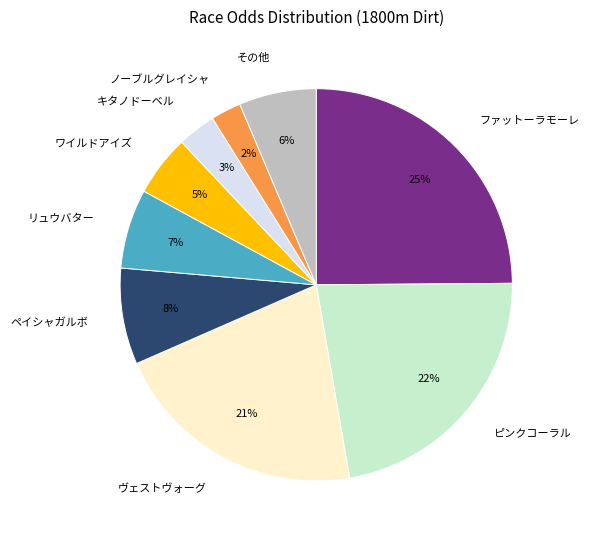

To the nearest percent, what portion does ノーブルグレイシャ represent?

2%